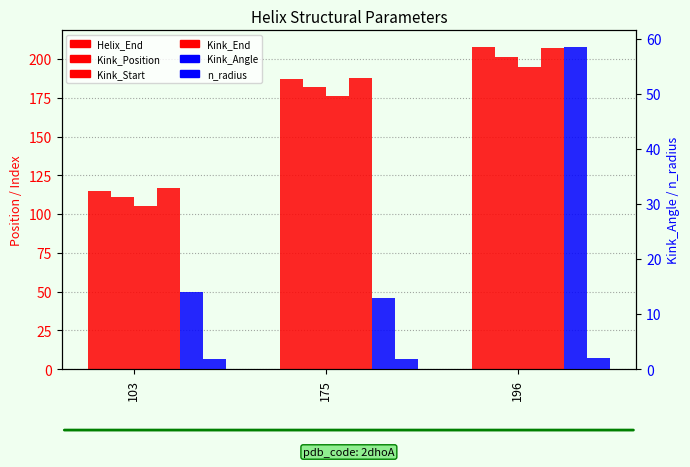

Where is Kink_Position nearest to the value 156?

175